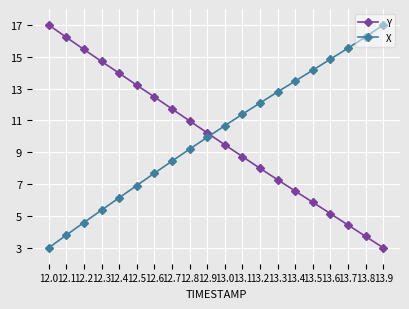

What is the difference between the X values at 13.4 and 13.2?

1.4